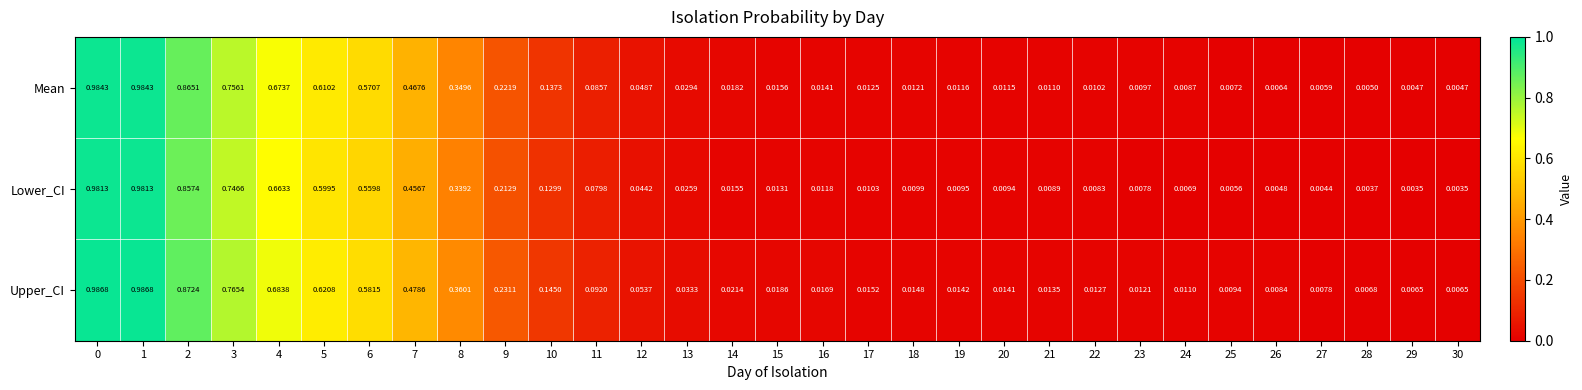

At how many categories does at least one series exceed 0?

31